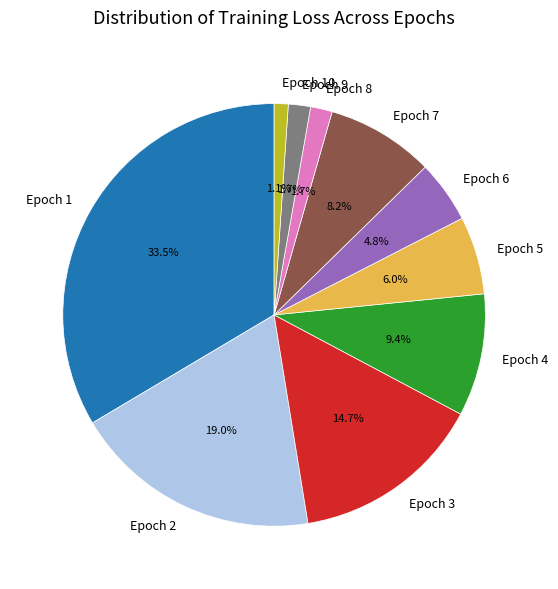

What is the smallest slice in the pie chart?

Epoch 10